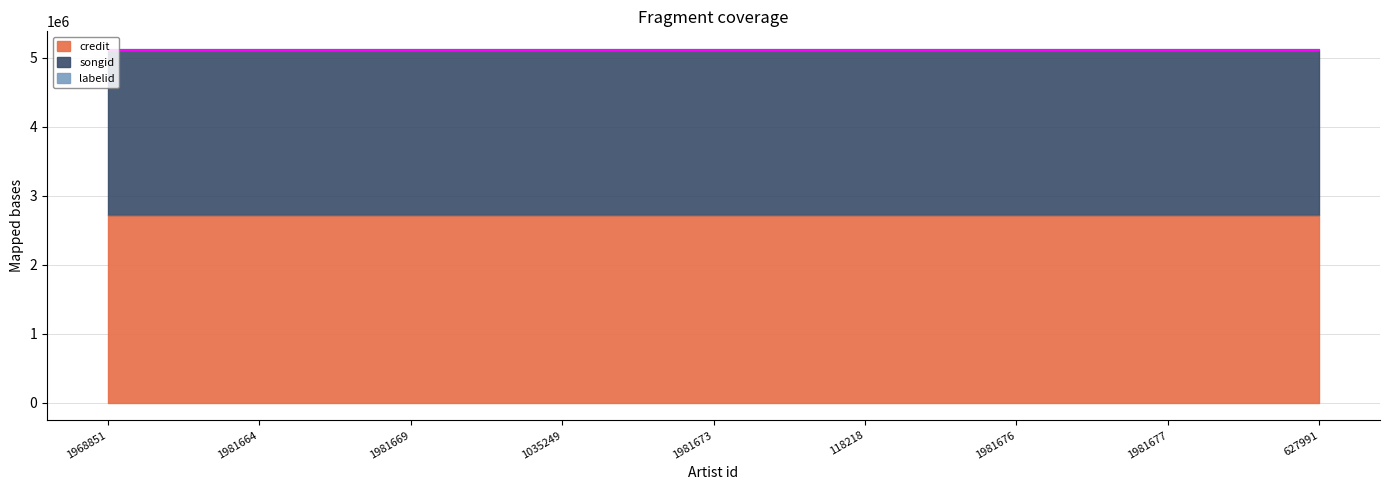

At how many categories does at least one series exceed 2515199?

9